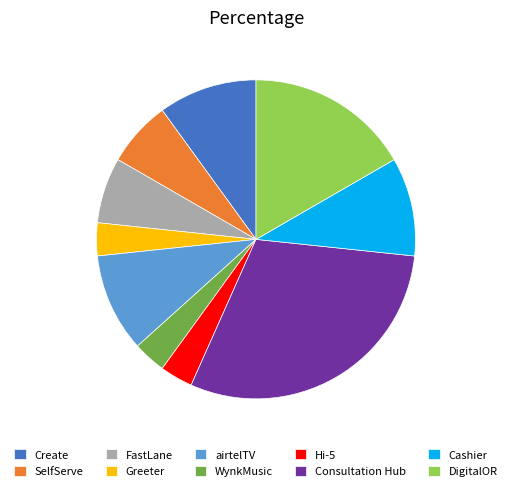

Do Hi-5 and SelfServe together represent more than half of the pie?

No